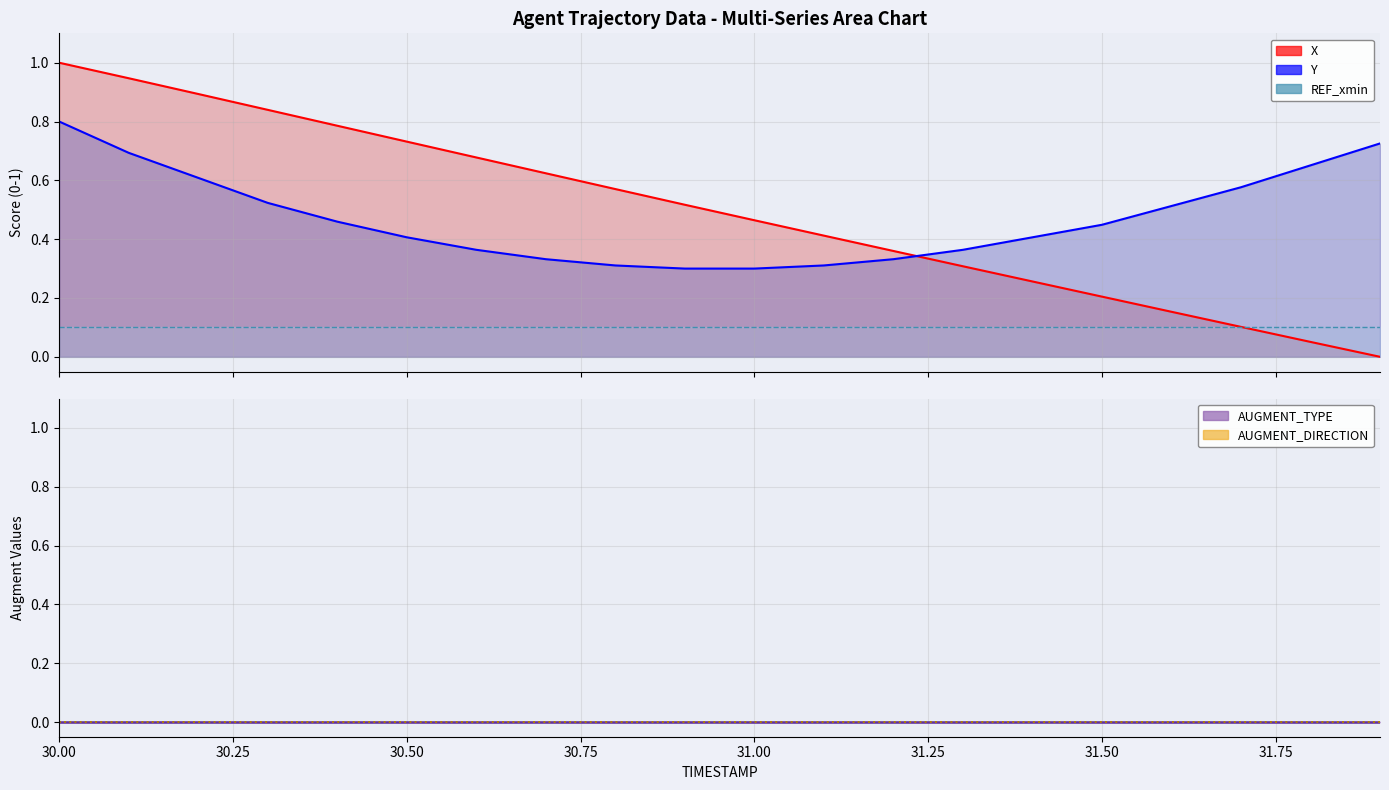

Which series has the widest spread of values?

X